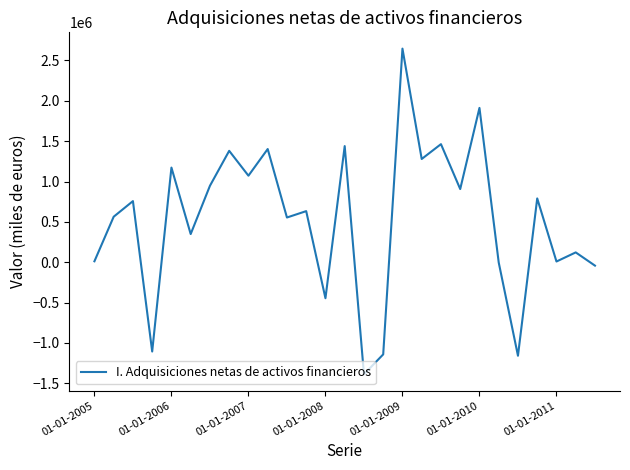

What is the maximum value shown in the chart?

2646971